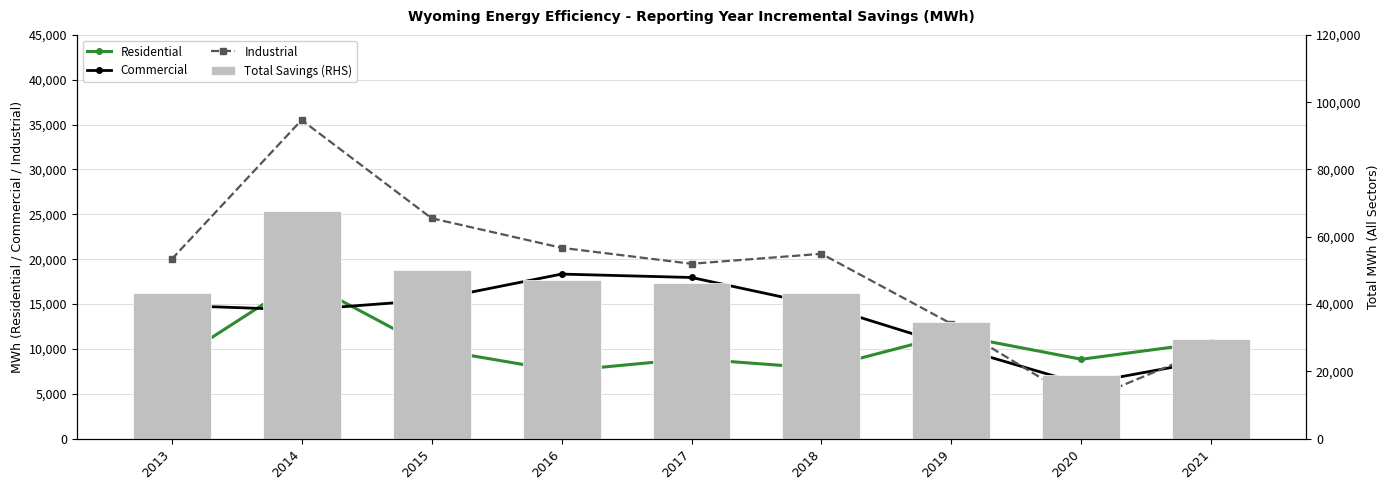

What is the value of the Residential bar at the 6th from the left?

7838